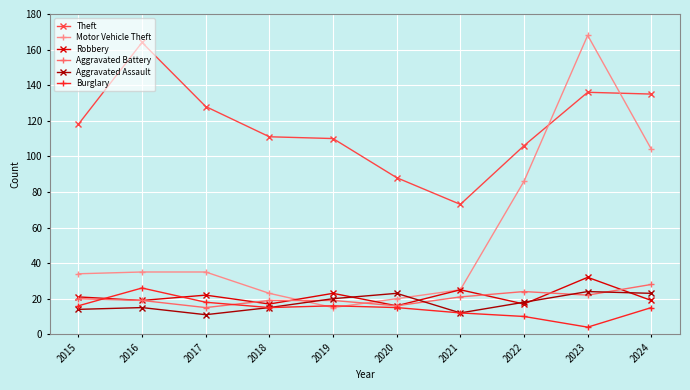

Which series has the largest total across all categories?

Theft